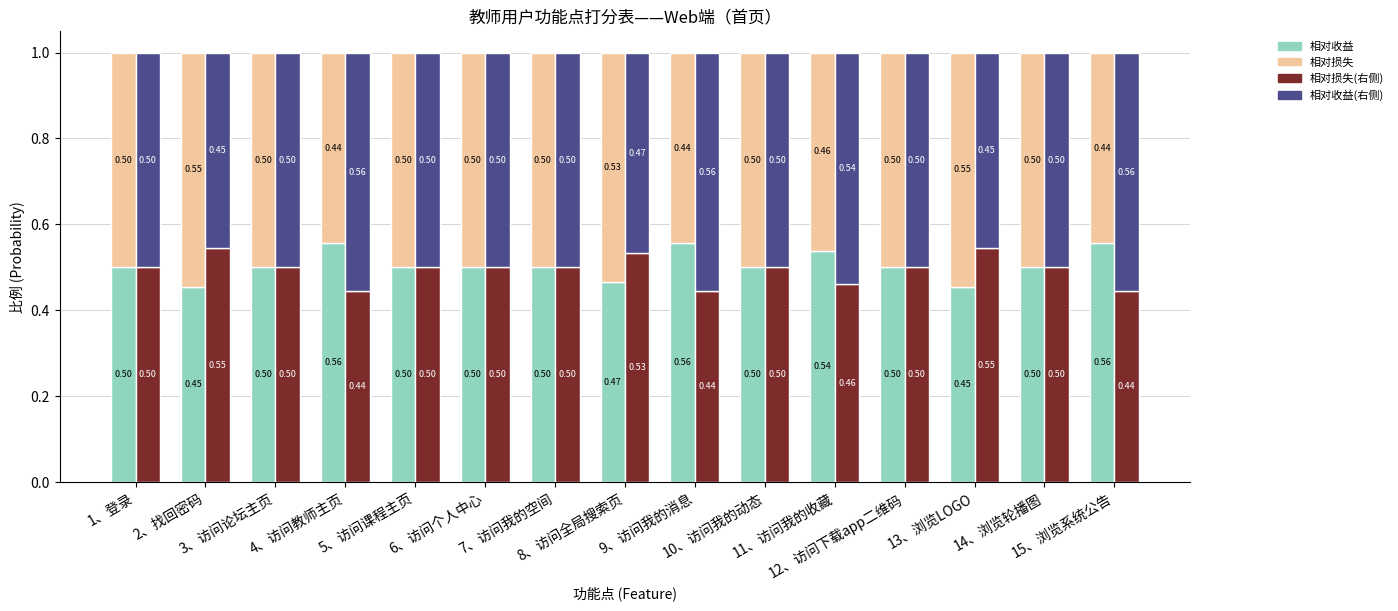

Reading right to left, transcribe all the data shown in this chart.

相对收益: 0.6	0.5	0.5	0.5	0.5	0.5	0.6	0.5	0.5	0.5	0.5	0.6	0.5	0.5	0.5
相对损失(叠加): 0.4	0.5	0.5	0.5	0.5	0.5	0.4	0.5	0.5	0.5	0.5	0.4	0.5	0.5	0.5
相对损失: 0.4	0.5	0.5	0.5	0.5	0.5	0.4	0.5	0.5	0.5	0.5	0.4	0.5	0.5	0.5
相对收益(叠加): 0.6	0.5	0.5	0.5	0.5	0.5	0.6	0.5	0.5	0.5	0.5	0.6	0.5	0.5	0.5